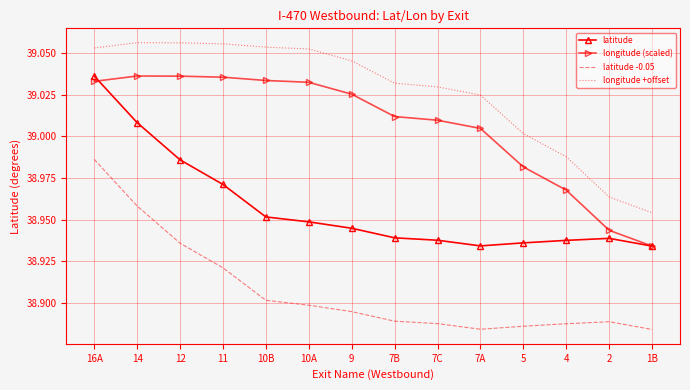

Which category has the highest value in the latitude -0.05 series?

16A